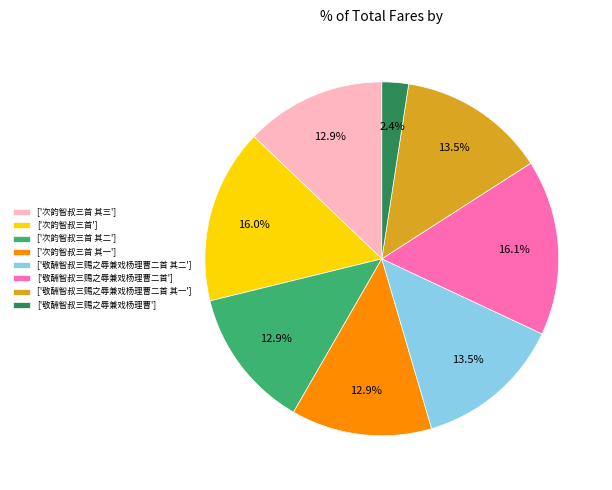

How many slices are in this pie chart?

8